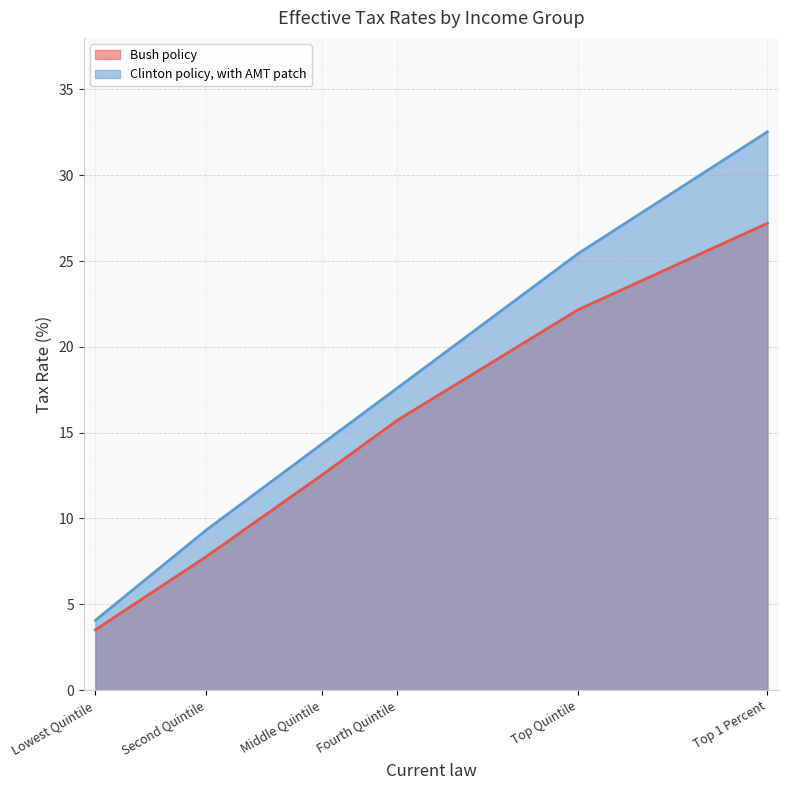

The Bush policy series shows 4.2 at Fourth Quintile. True or false?

False